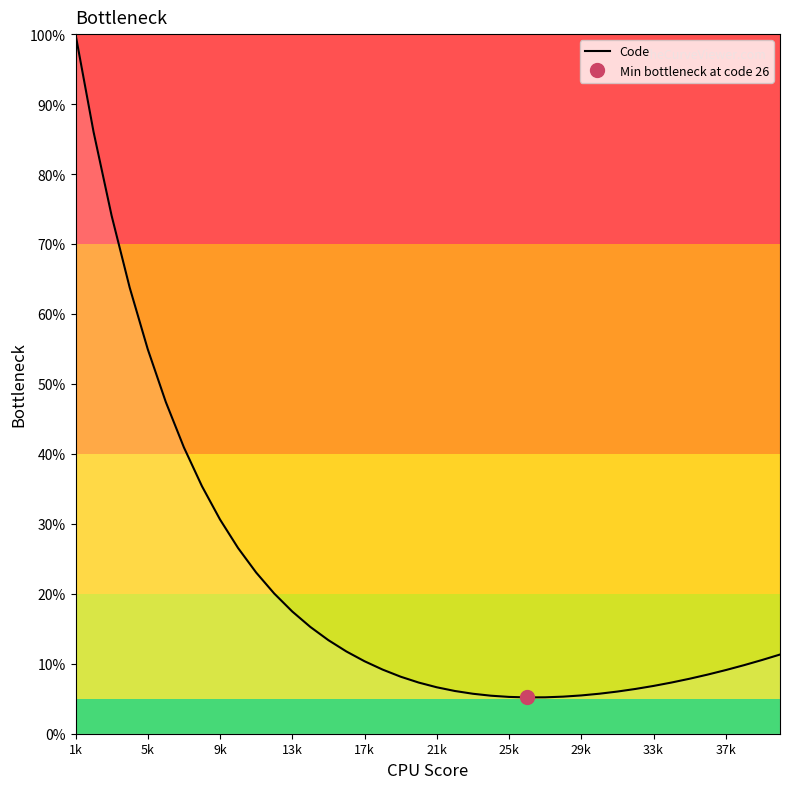

What is the highest value of the Code series?

100.0